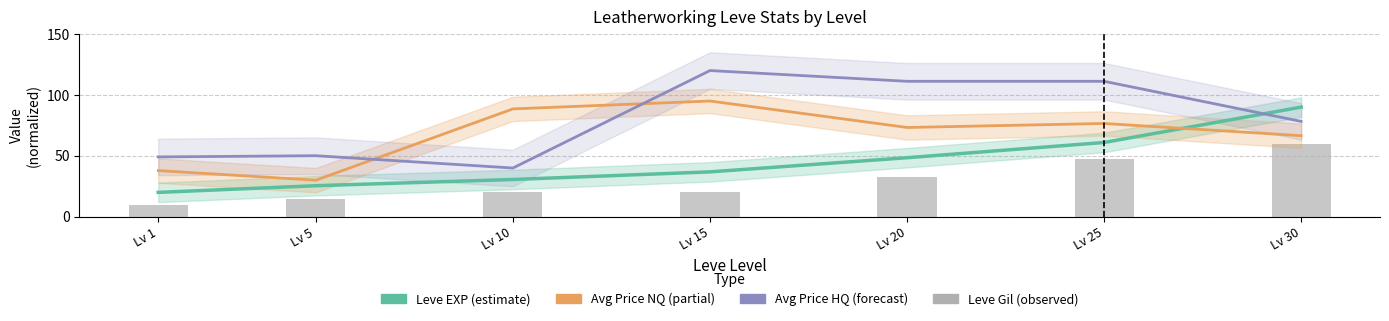

How many data points in Leve EXP (estimate) are less than 36?

3